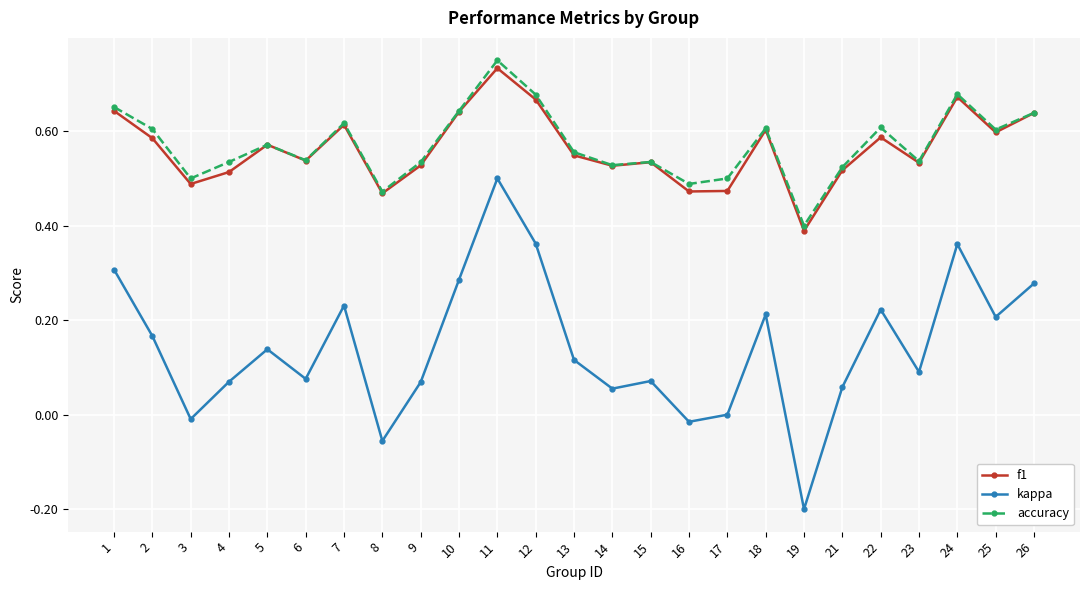

True or false: f1 has a value of 0.3 at 18.

False